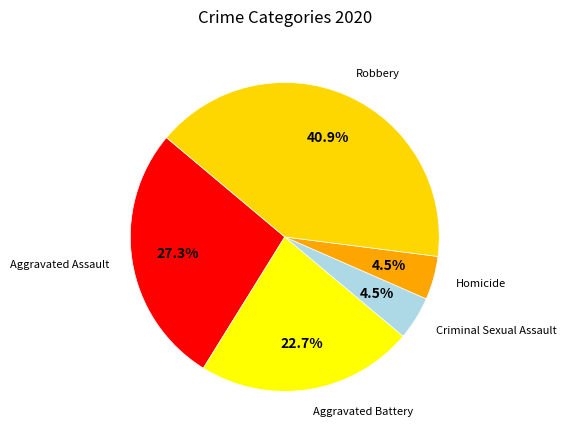

How many segments does this pie chart have?

5